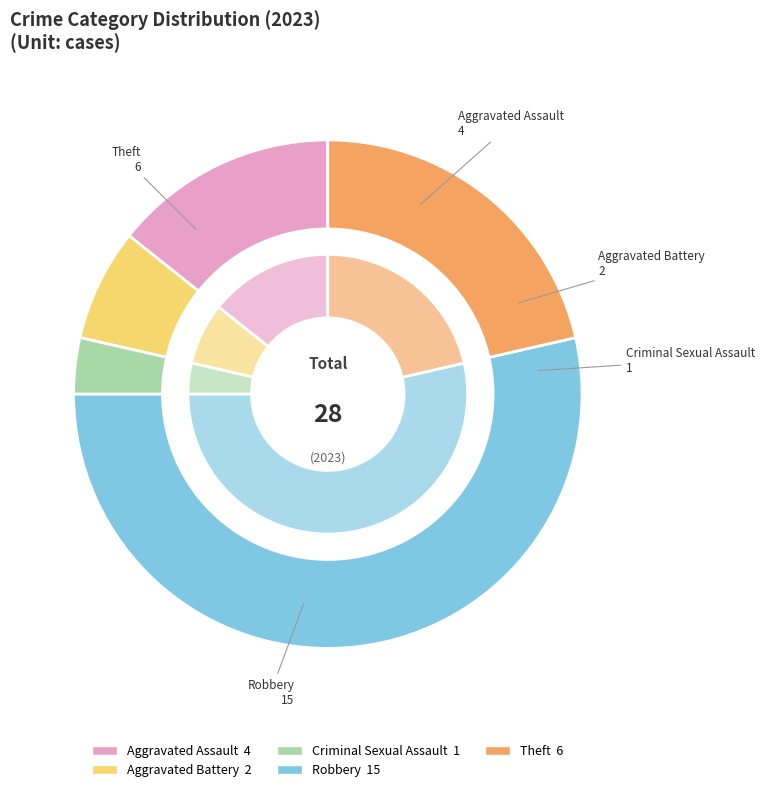

Which category has the smallest portion of the pie?

Criminal Sexual Assault